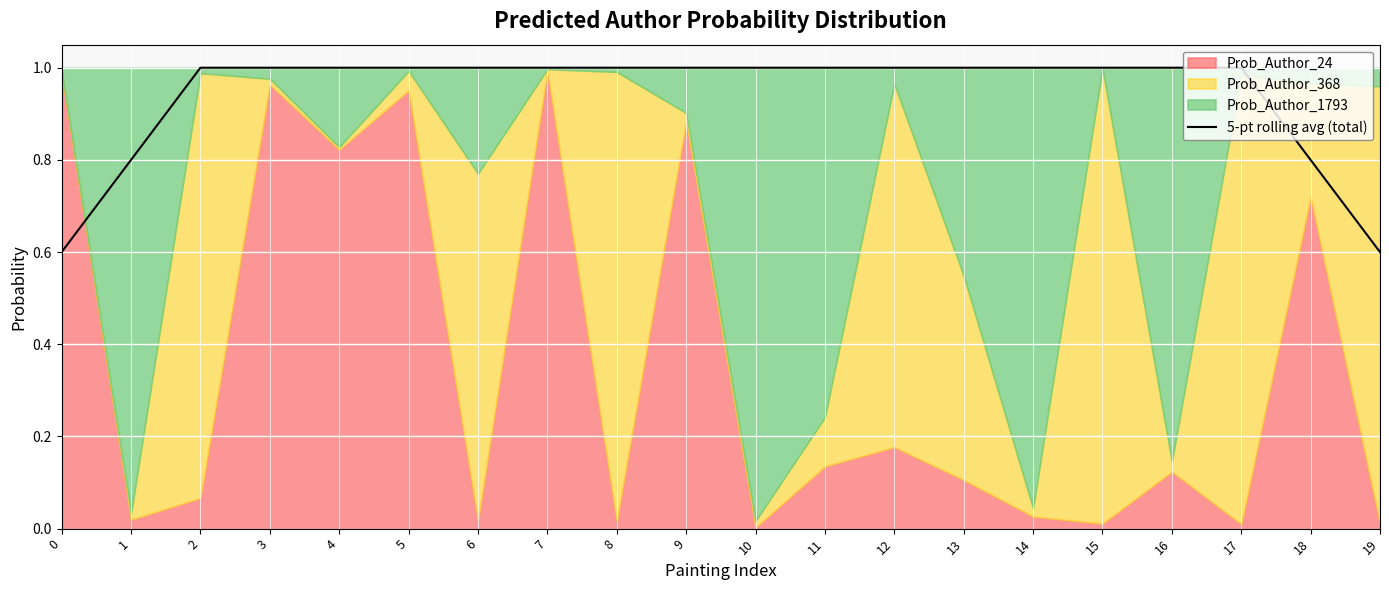

Rank the categories by value from lowest to highest.

19, 0, 18, 1, 17, 16, 2, 15, 3, 4, 5, 8, 9, 10, 11, 12, 13, 14, 6, 7